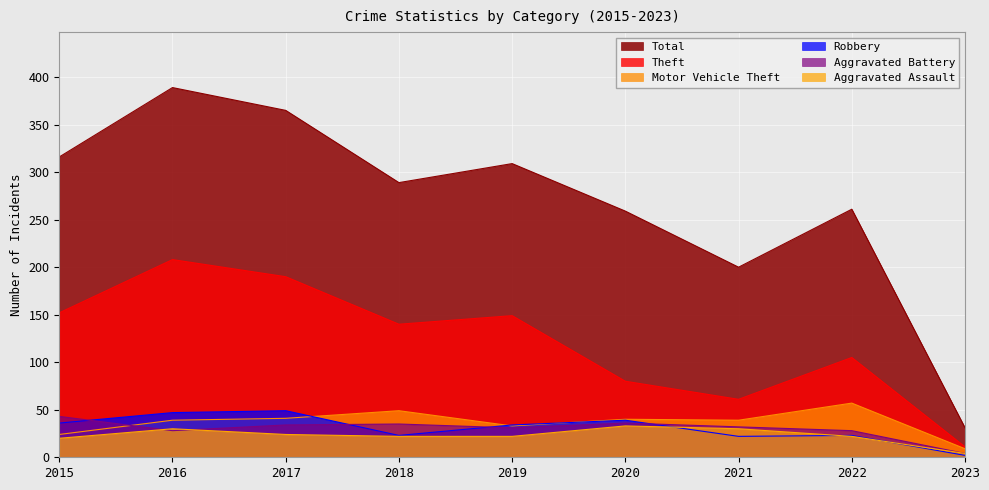

Which label corresponds to the smallest value in the chart?

2023